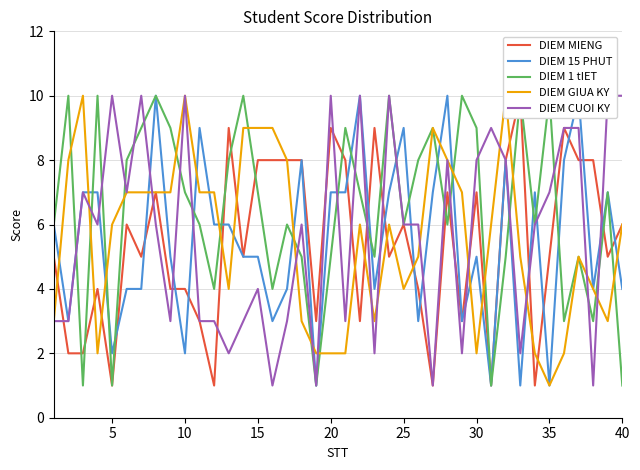

How many series are shown in this chart?

5